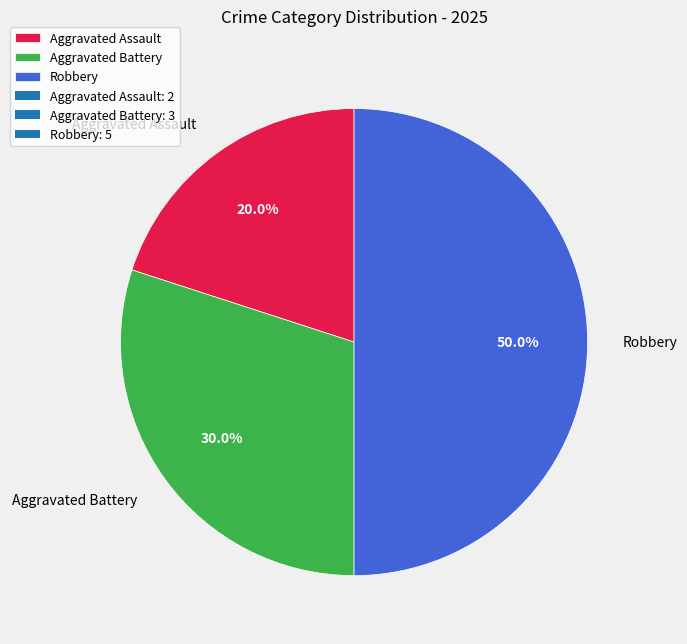

To the nearest percent, what is the difference between the largest and smallest slice percentages?

30%